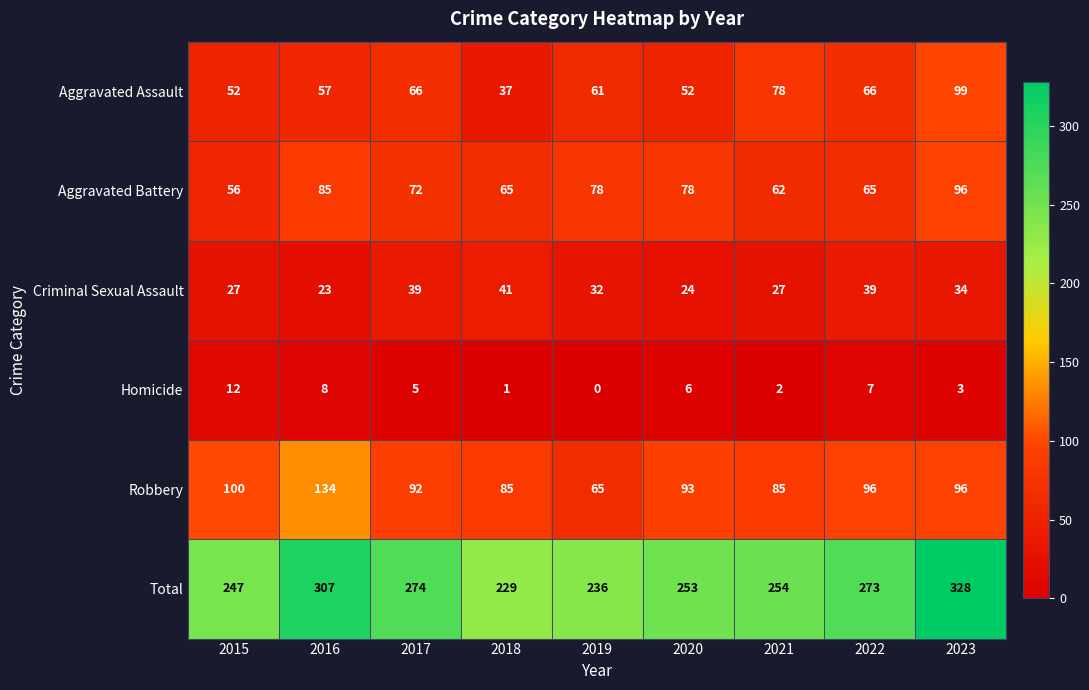

Which category has the lowest value across all series?

2019